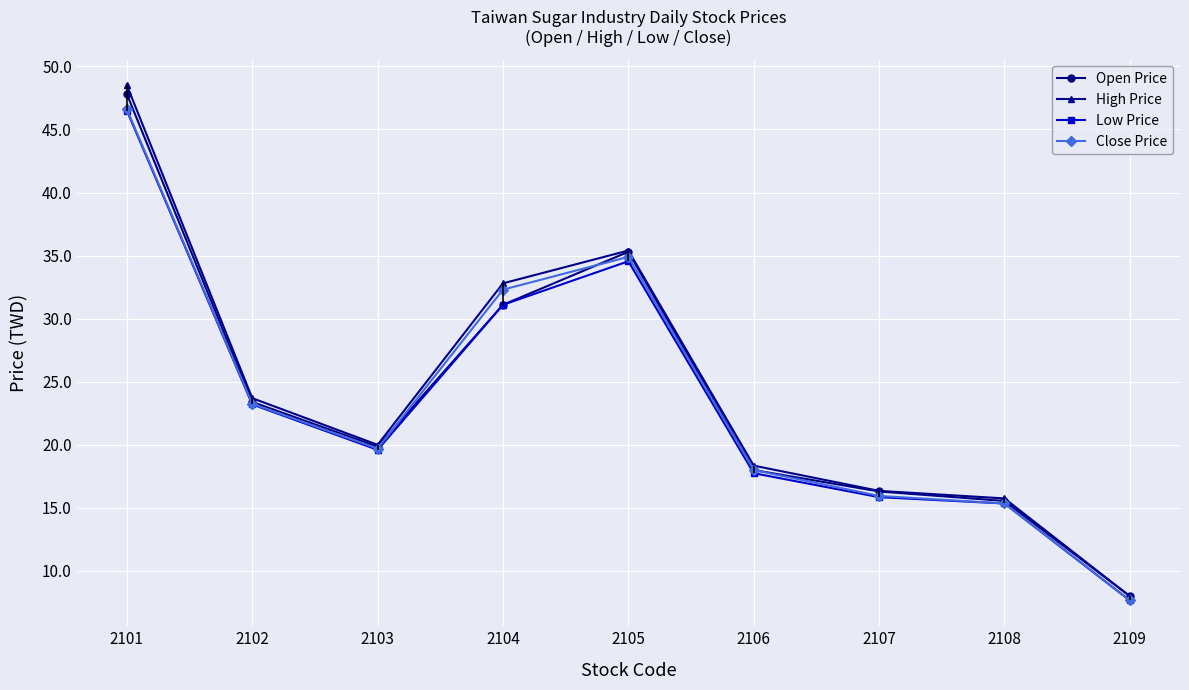

Count the number of data series in this chart.

4